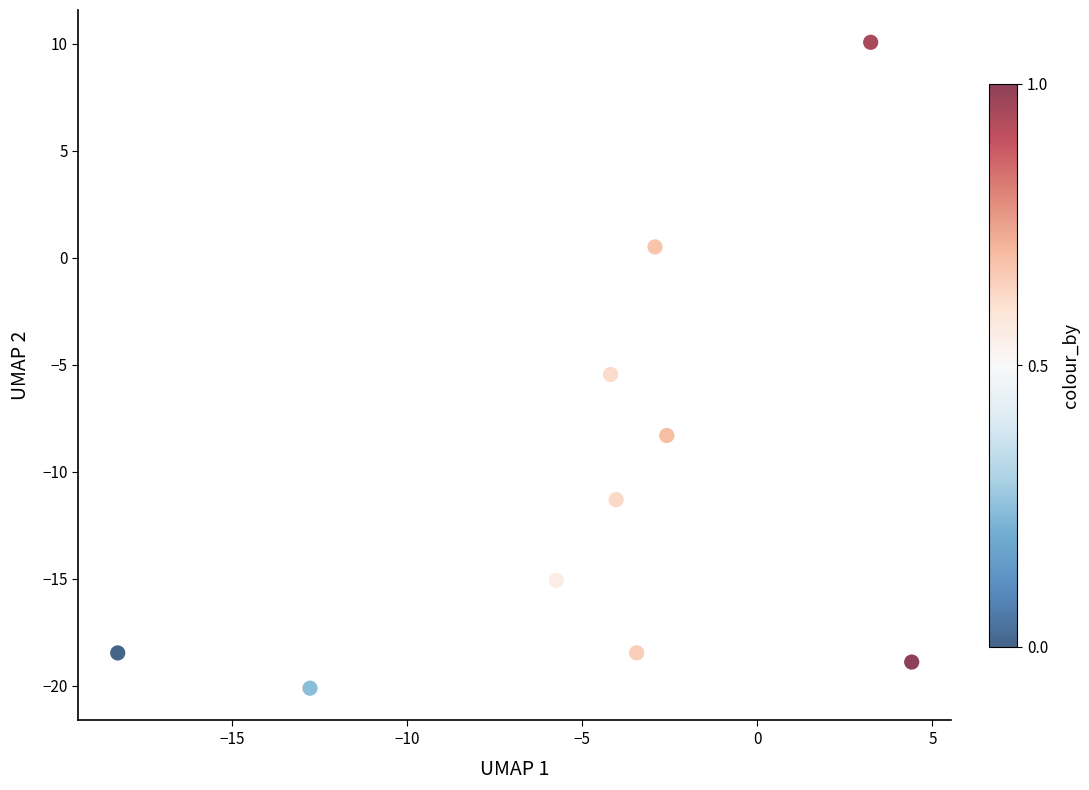

What Y value in the scatter plot is closest to -5?

-5.5